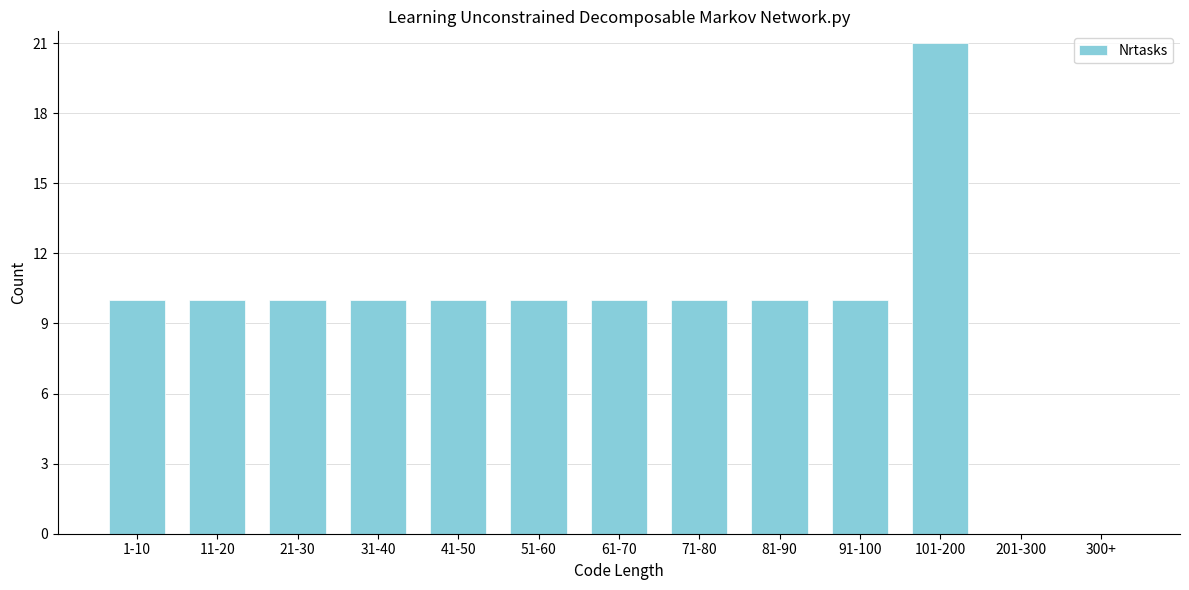

Reading left to right, what are all the values shown in this chart?

1-10=10	11-20=10	21-30=10	31-40=10	41-50=10	51-60=10	61-70=10	71-80=10	81-90=10	91-100=10	101-200=21	201-300=0	300+=0